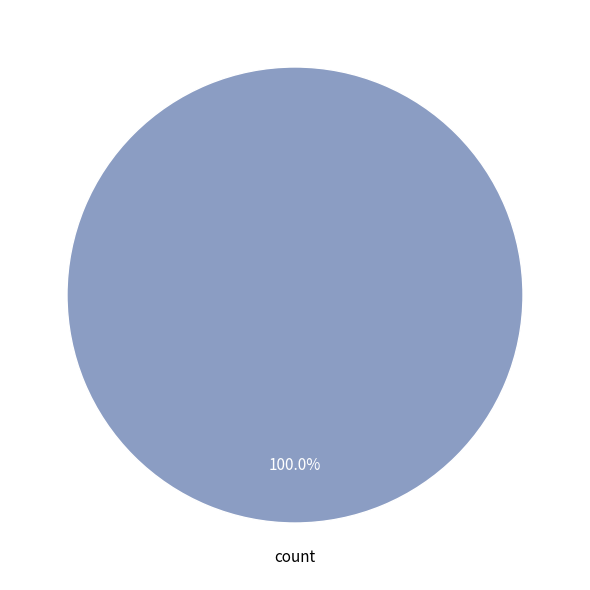

Is there any slice that represents more than half of the pie?

Yes